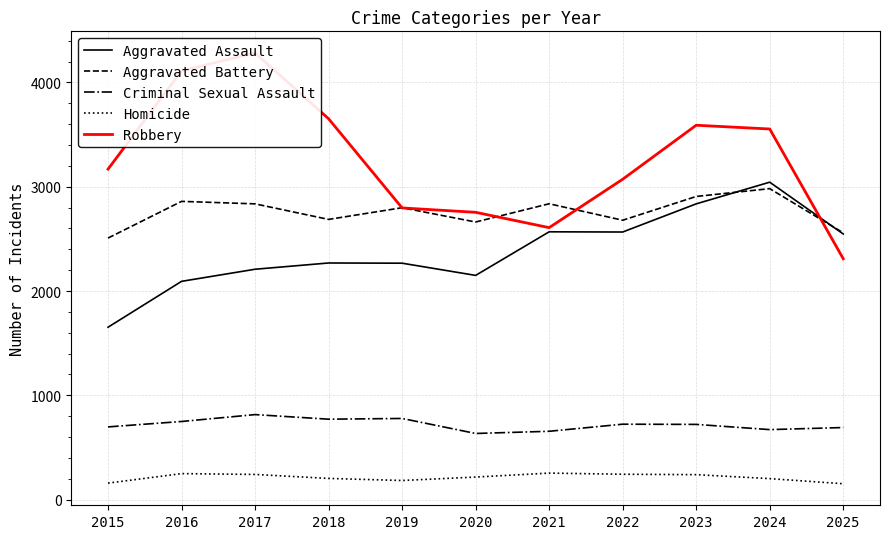

What is the difference between the highest and lowest values at 2025?

2406